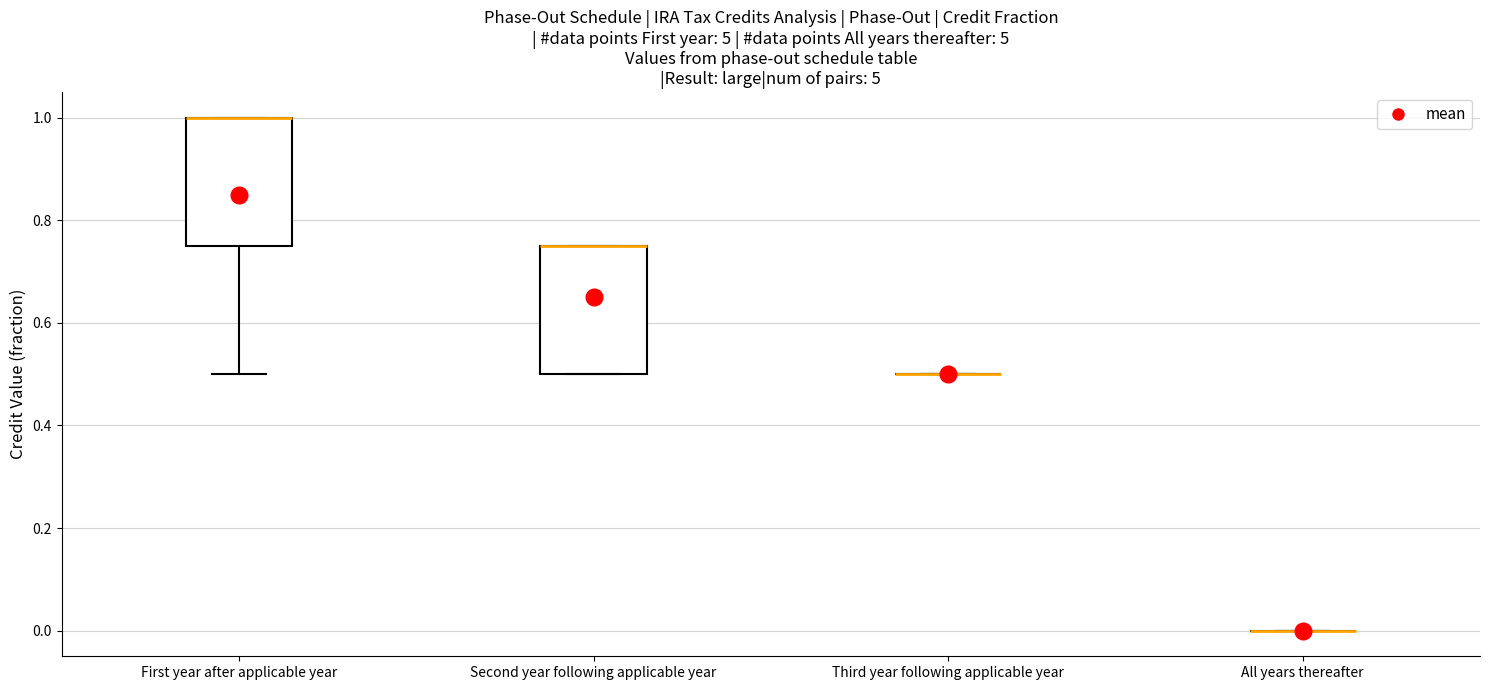

Reading left to right, transcribe this box plot: for each box, give where its median line is, the range the box spans, and where its two whiskers end, as read against the y-axis. The values are not printed on the chart, so give them approximately, as read against the axis.

First year after applicable year: median 1.00 (drawn on the box's upper edge), box 0.76 to 1.00, whiskers 0.50 to 1.00
Second year following applicable year: median 0.76 (drawn on the box's upper edge), box 0.50 to 0.76, whiskers 0.50 to 0.76
Third year following applicable year: box collapsed to a line at 0.50, whiskers 0.50 to 0.50
All years thereafter: box collapsed to a line at 0.00, whiskers 0.00 to 0.00